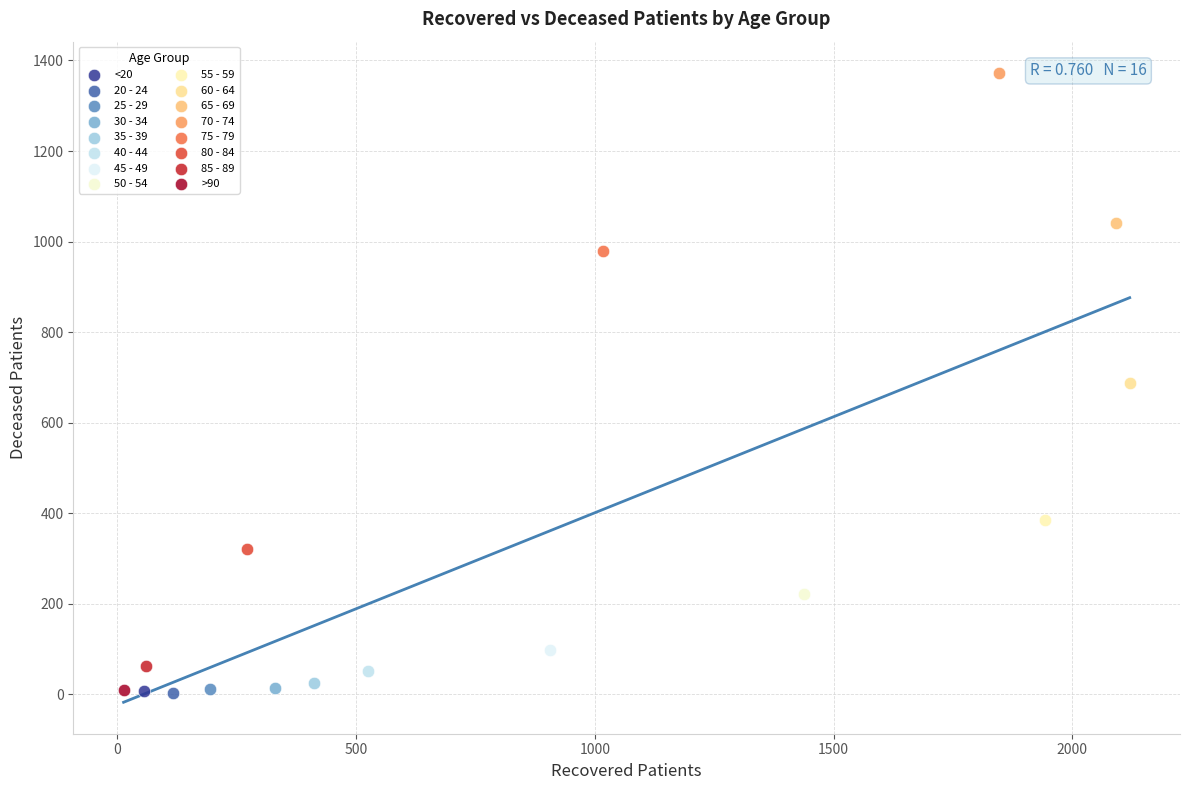

Which series reaches the maximum Y coordinate?

70 - 74